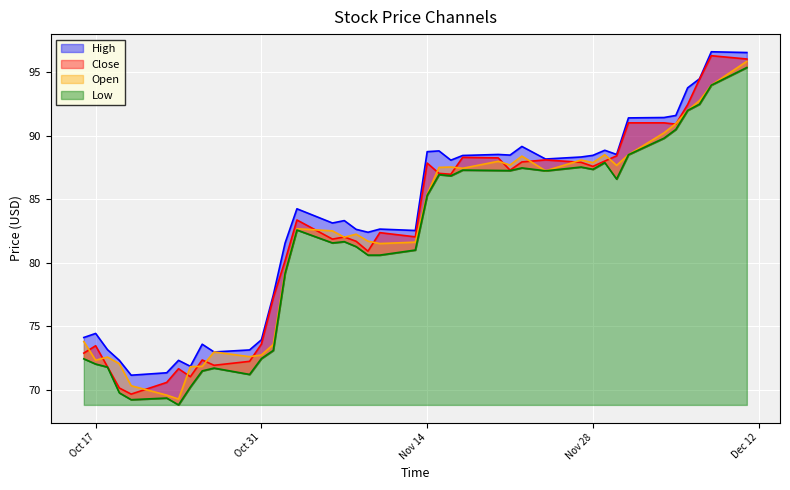

Where does the Open series first go above 82?

2023-11-03